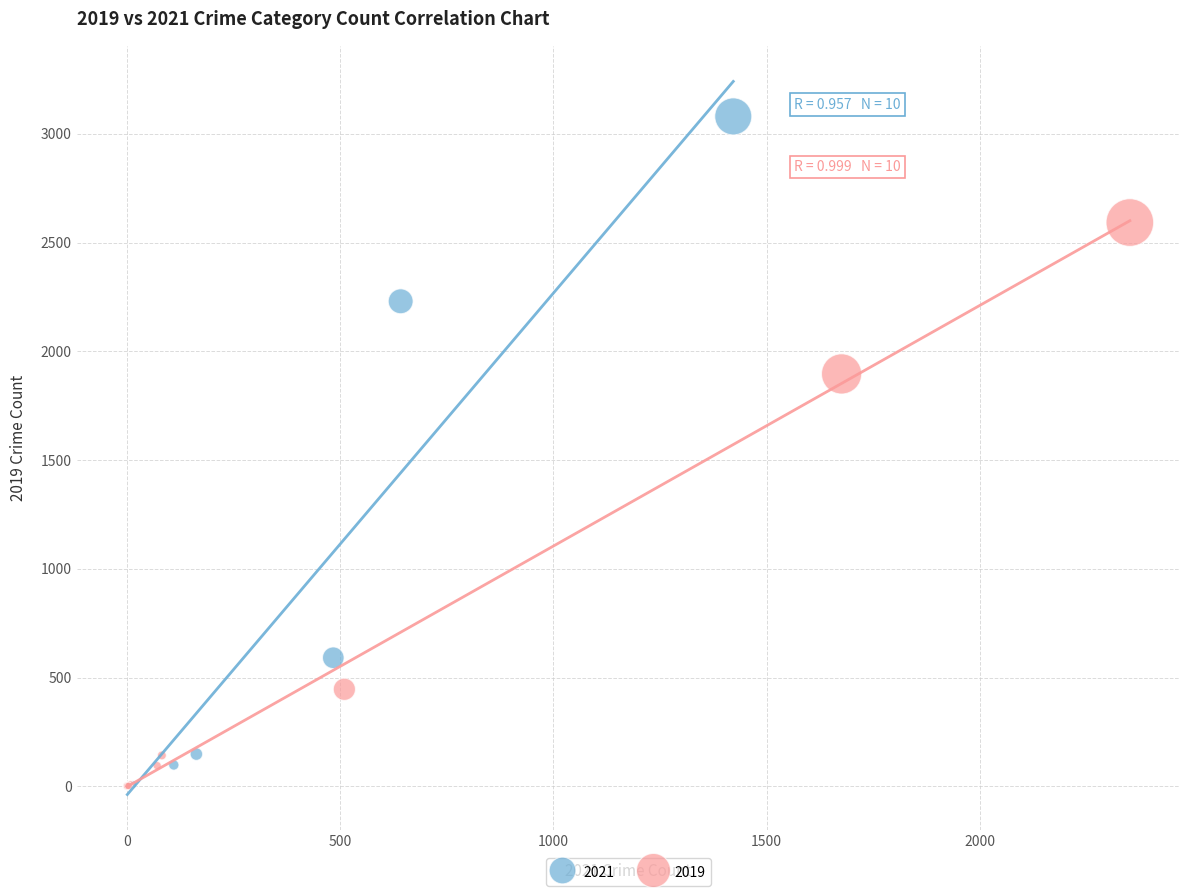

Which series reaches the maximum Y coordinate?

2021